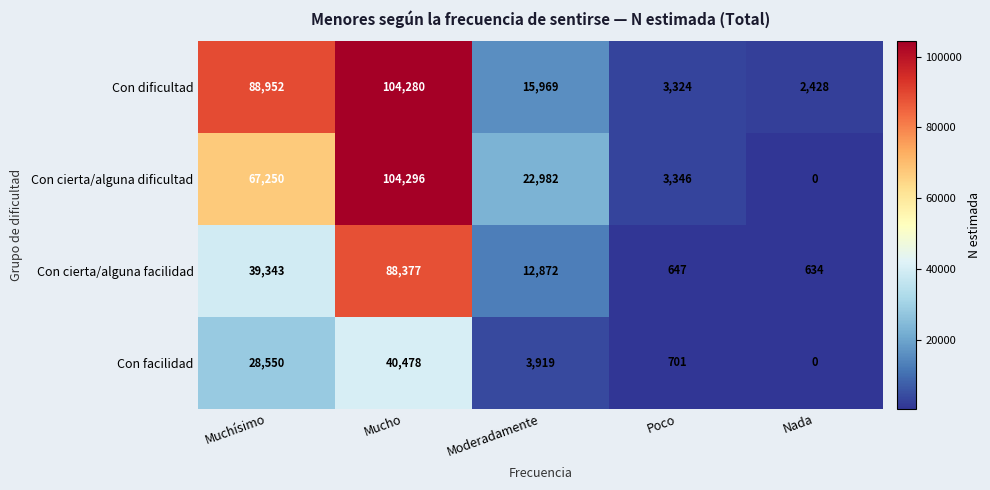

What is the difference between the Con cierta/alguna facilidad values at Muchísimo and Poco?

38696